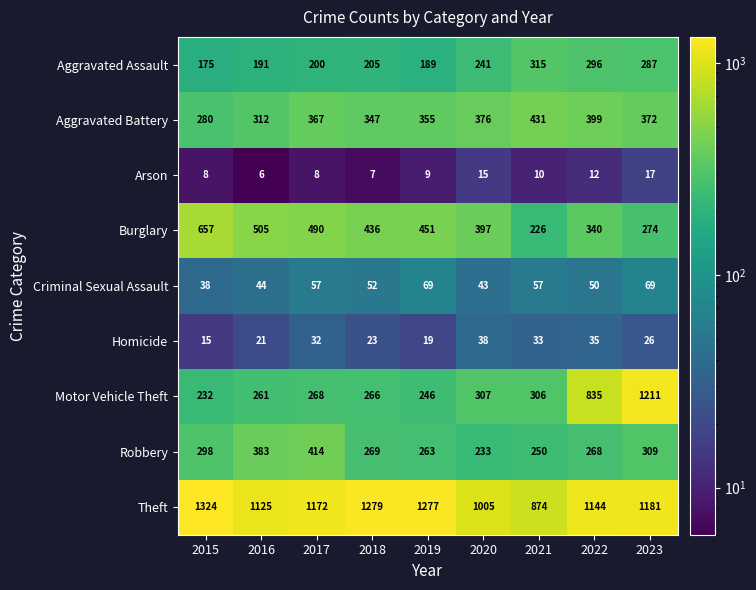

At which label does Burglary first exceed 436?

2015